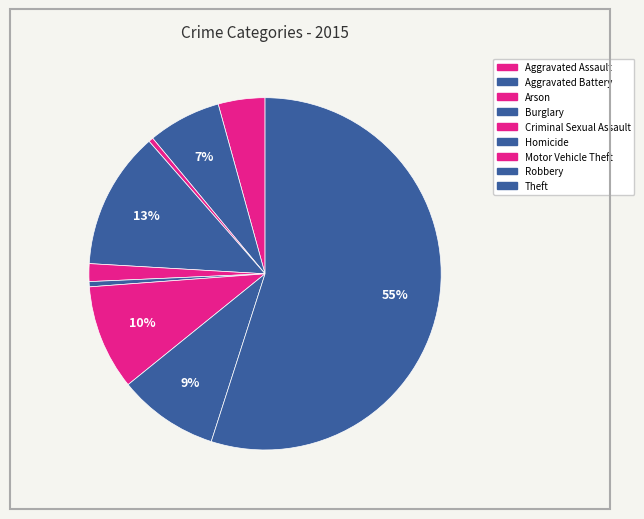

Rank the categories by value from lowest to highest.

Arson, Homicide, Criminal Sexual Assault, Aggravated Assault, Aggravated Battery, Robbery, Motor Vehicle Theft, Burglary, Theft